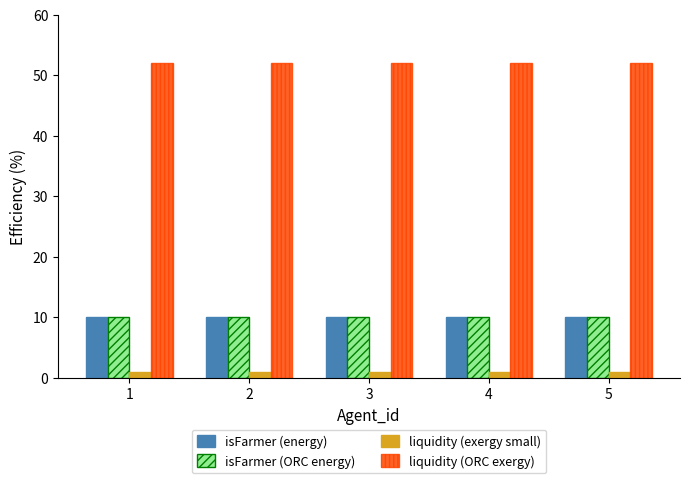

Reading right to left, transcribe all the data shown in this chart.

isFarmer (energy): 5=10	4=10	3=10	2=10	1=10
isFarmer (ORC energy): 5=10	4=10	3=10	2=10	1=10
liquidity (exergy small): 5=1	4=1	3=1	2=1	1=1
liquidity (ORC exergy): 5=52	4=52	3=52	2=52	1=52